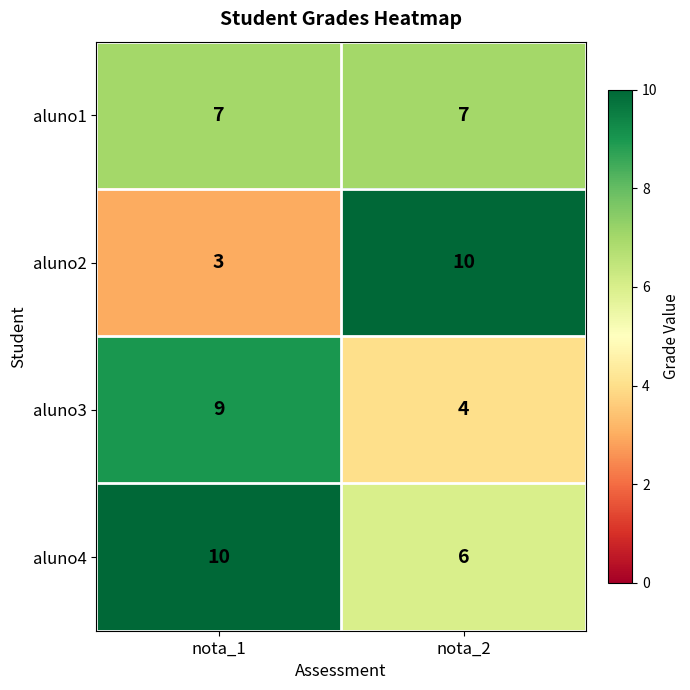

At which category is the sum across all series the highest?

nota_1